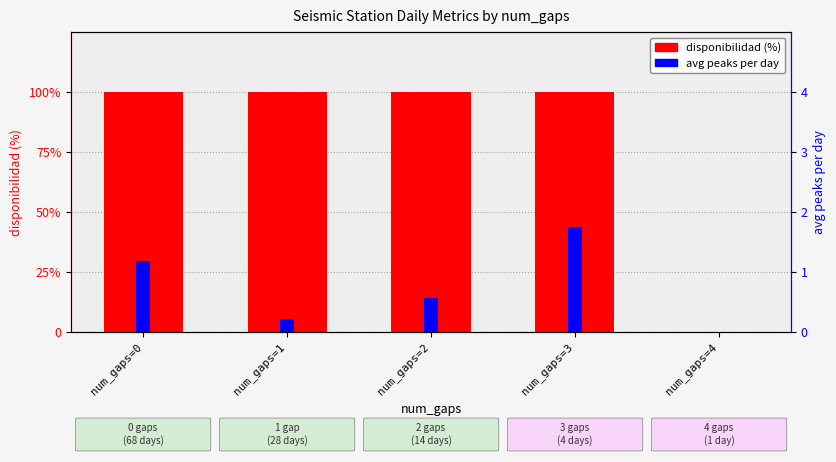

What are all the series names shown in the legend?

disponibilidad (%), avg peaks per day